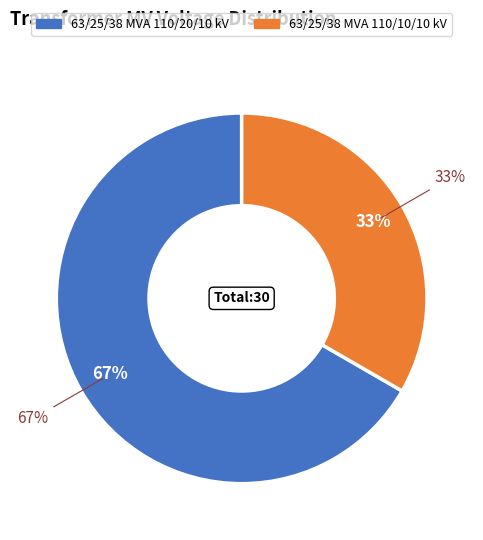

What is the majority slice?

63/25/38 MVA 110/20/10 kV